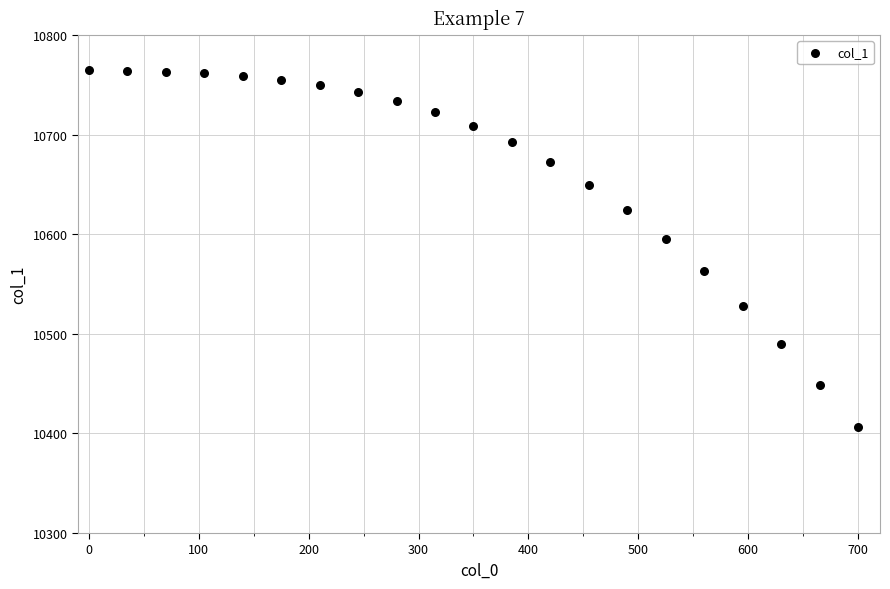

What is the range of Y values (max minus min)?

359.0